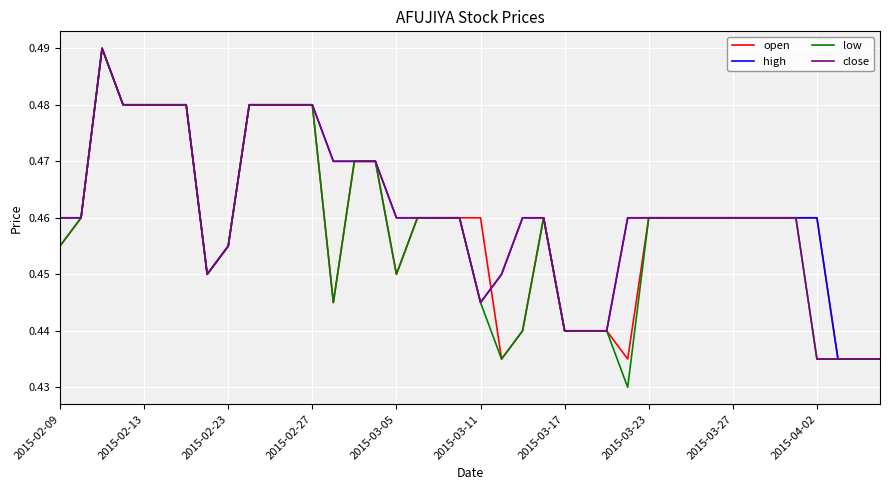

Which series has the largest range (max minus min)?

low